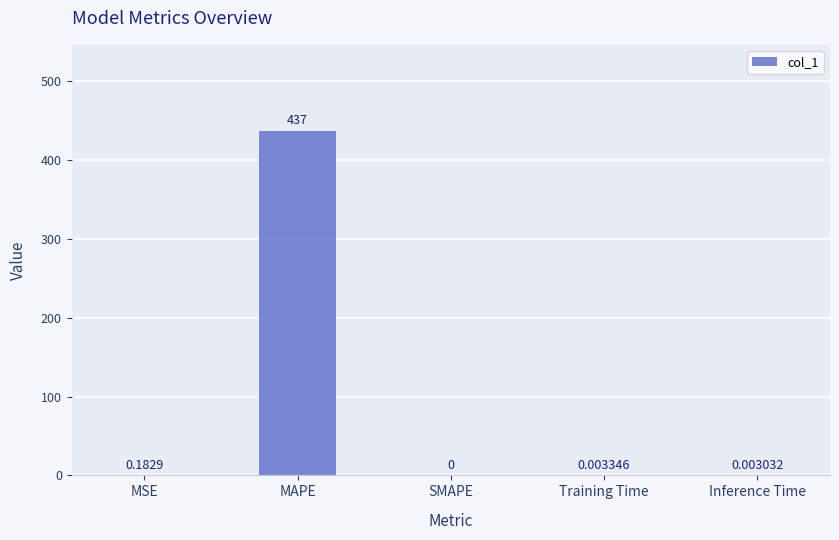

What is the approximate value at MAPE?

437.0